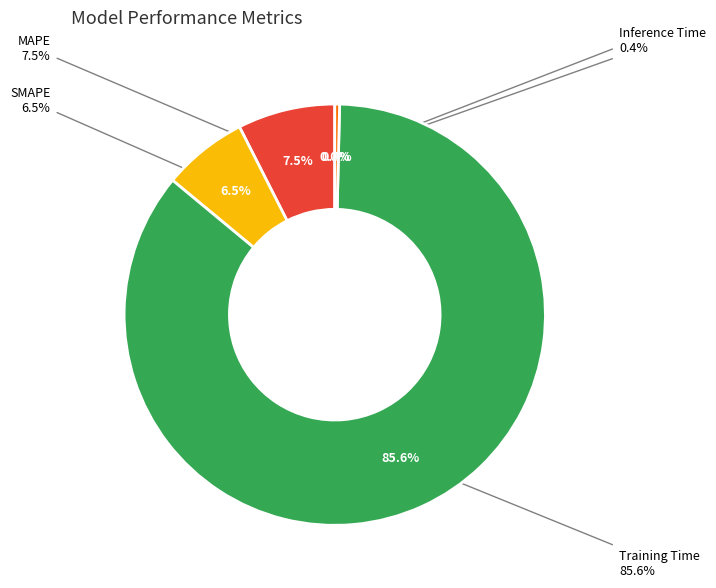

To the nearest percent, what percentage of the pie is Training Time?

86%